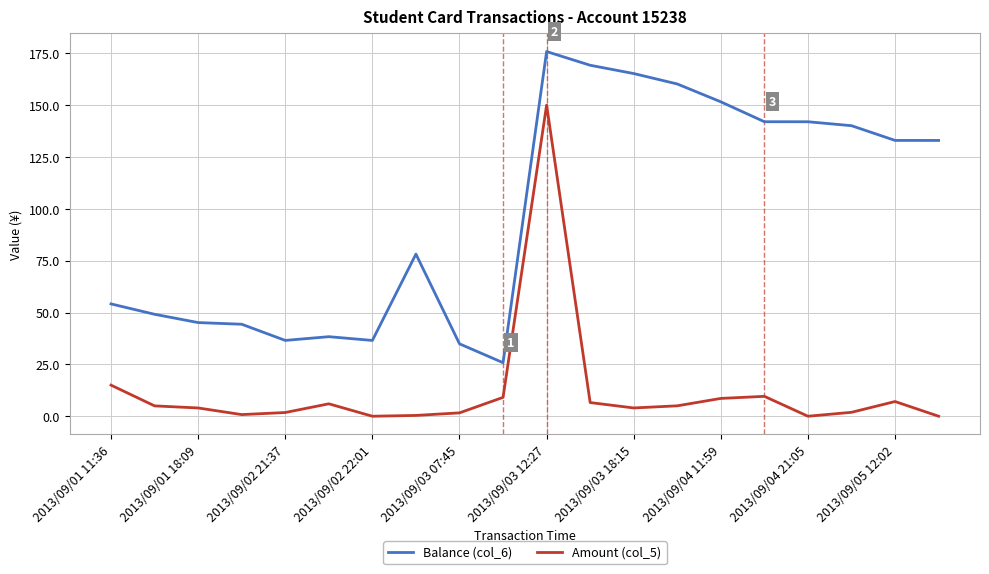

True or false: Amount (col_5) and Balance (col_6) intersect in this chart.

False